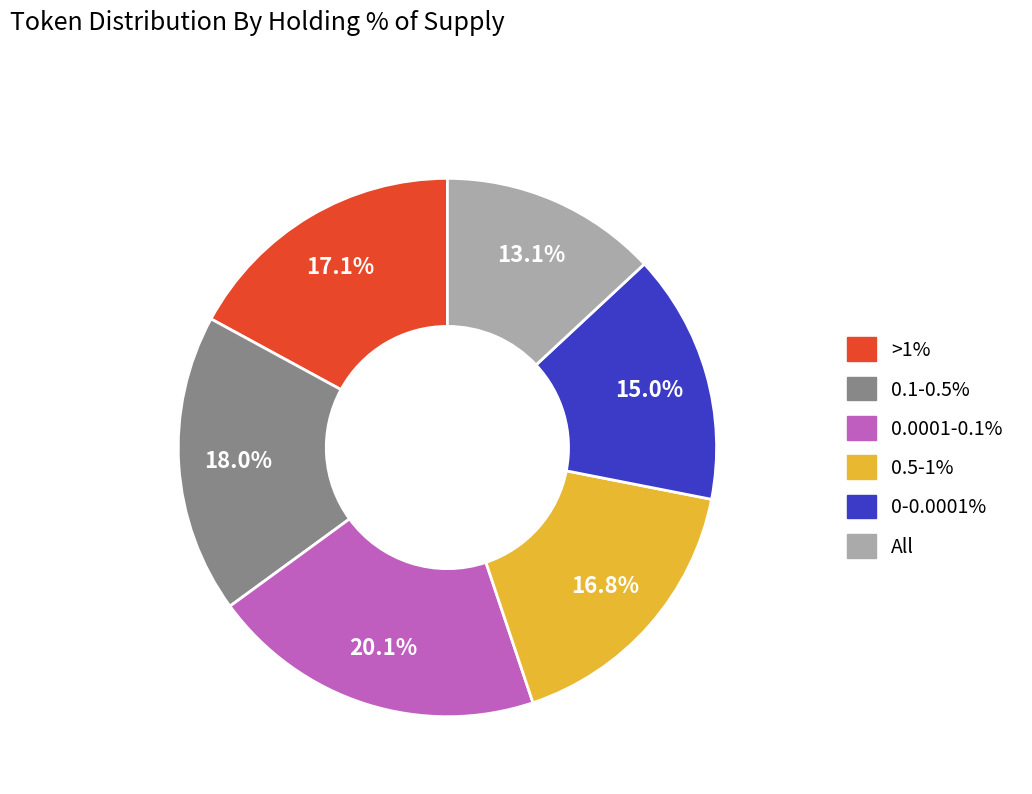

How many slices are in this pie chart?

6